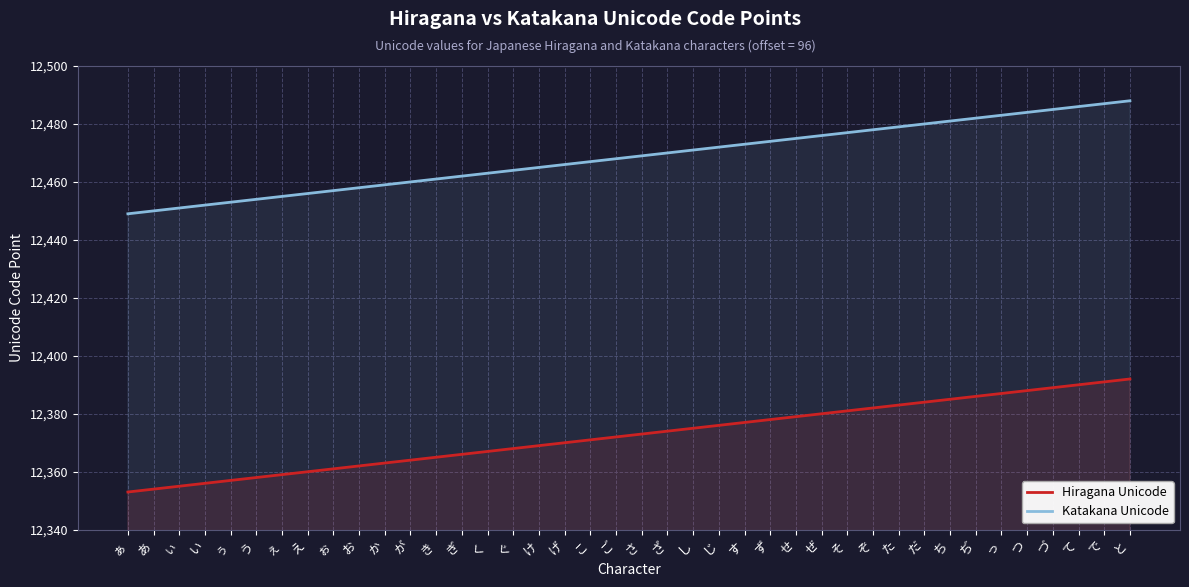

Count the number of data series in this chart.

2